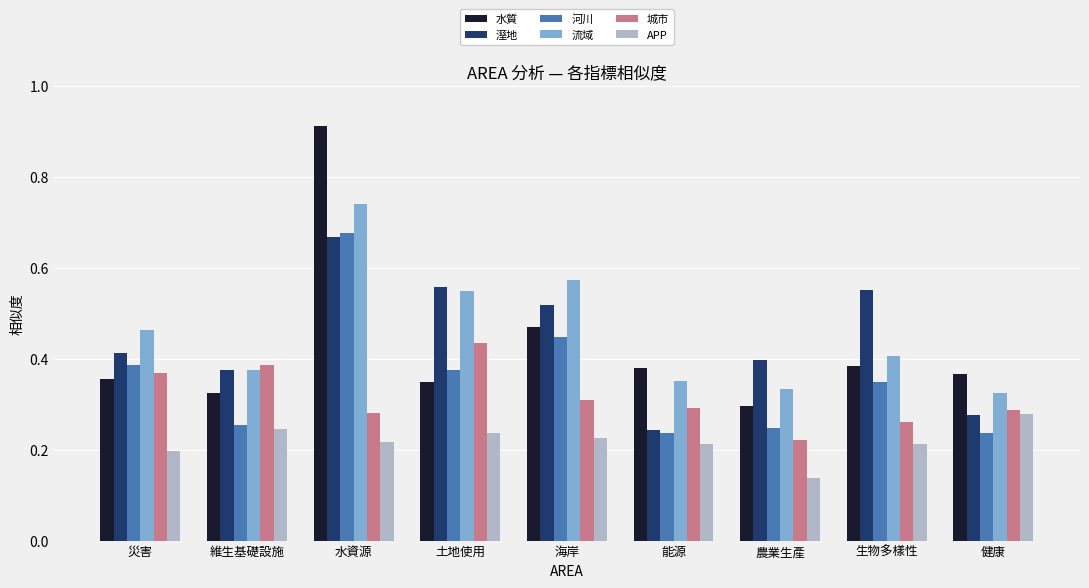

What are all the series names shown in the legend?

水質, 溼地, 河川, 流域, 城市, APP